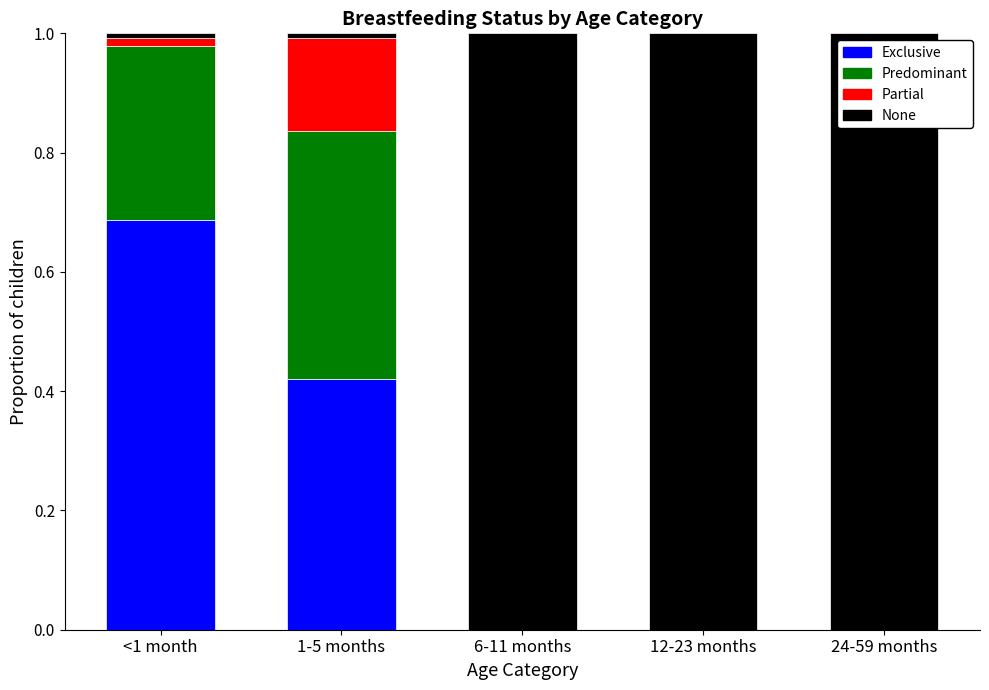

What is the total value across all series at 12-23 months?

1.0